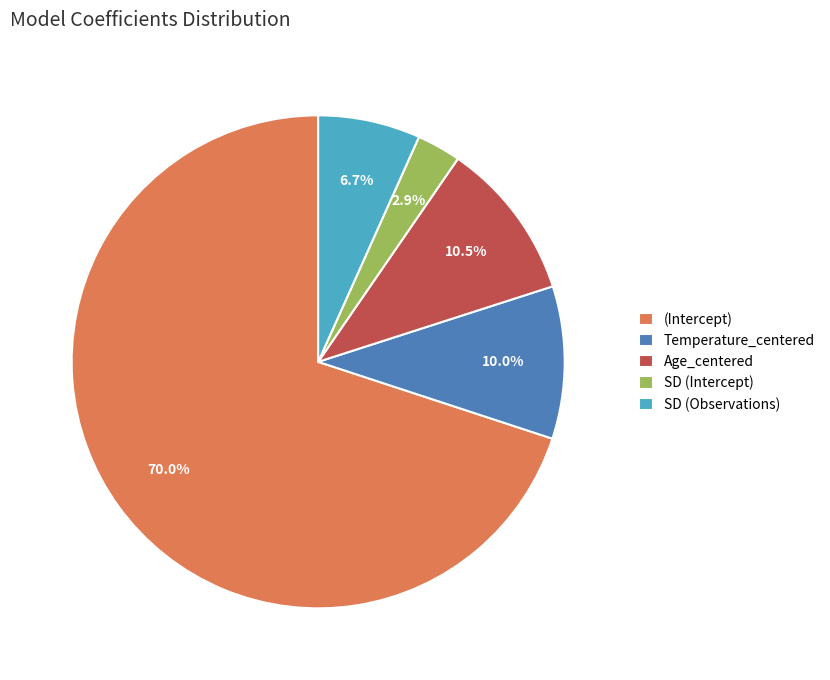

Which category has the biggest portion of the pie?

(Intercept)